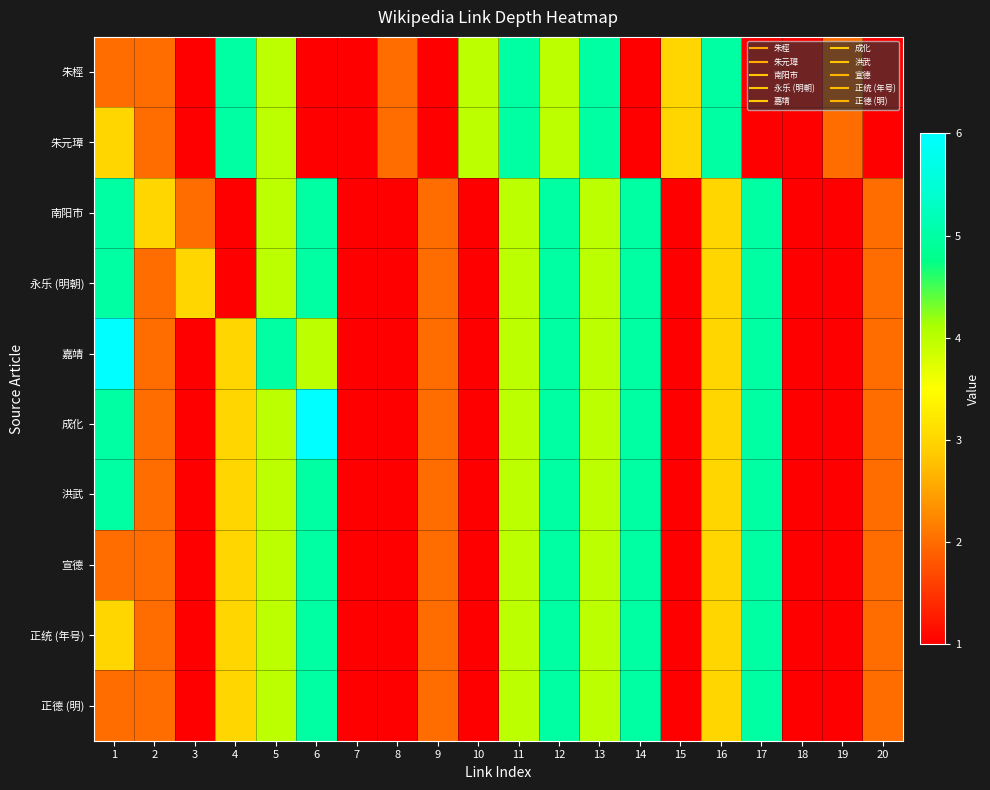

Reading right to left, what are all the values shown in this chart?

朱桱: 20=1	19=2	18=1	17=1	16=5	15=3	14=1	13=5	12=4	11=5	10=4	9=1	8=2	7=1	6=1	5=4	4=5	3=1	2=2	1=2
朱元璋: 20=1	19=2	18=1	17=1	16=5	15=3	14=1	13=5	12=4	11=5	10=4	9=1	8=2	7=1	6=1	5=4	4=5	3=1	2=2	1=3
南阳市: 20=2	19=1	18=1	17=5	16=3	15=1	14=5	13=4	12=5	11=4	10=1	9=2	8=1	7=1	6=5	5=4	4=1	3=2	2=3	1=5
永乐 (明朝): 20=2	19=1	18=1	17=5	16=3	15=1	14=5	13=4	12=5	11=4	10=1	9=2	8=1	7=1	6=5	5=4	4=1	3=3	2=2	1=5
嘉靖: 20=2	19=1	18=1	17=5	16=3	15=1	14=5	13=4	12=5	11=4	10=1	9=2	8=1	7=1	6=4	5=5	4=3	3=1	2=2	1=6
成化: 20=2	19=1	18=1	17=5	16=3	15=1	14=5	13=4	12=5	11=4	10=1	9=2	8=1	7=1	6=6	5=4	4=3	3=1	2=2	1=5
洪武: 20=2	19=1	18=1	17=5	16=3	15=1	14=5	13=4	12=5	11=4	10=1	9=2	8=1	7=1	6=5	5=4	4=3	3=1	2=2	1=5
宣德: 20=2	19=1	18=1	17=5	16=3	15=1	14=5	13=4	12=5	11=4	10=1	9=2	8=1	7=1	6=5	5=4	4=3	3=1	2=2	1=2
正统 (年号): 20=2	19=1	18=1	17=5	16=3	15=1	14=5	13=4	12=5	11=4	10=1	9=2	8=1	7=1	6=5	5=4	4=3	3=1	2=2	1=3
正德 (明): 20=2	19=1	18=1	17=5	16=3	15=1	14=5	13=4	12=5	11=4	10=1	9=2	8=1	7=1	6=5	5=4	4=3	3=1	2=2	1=2